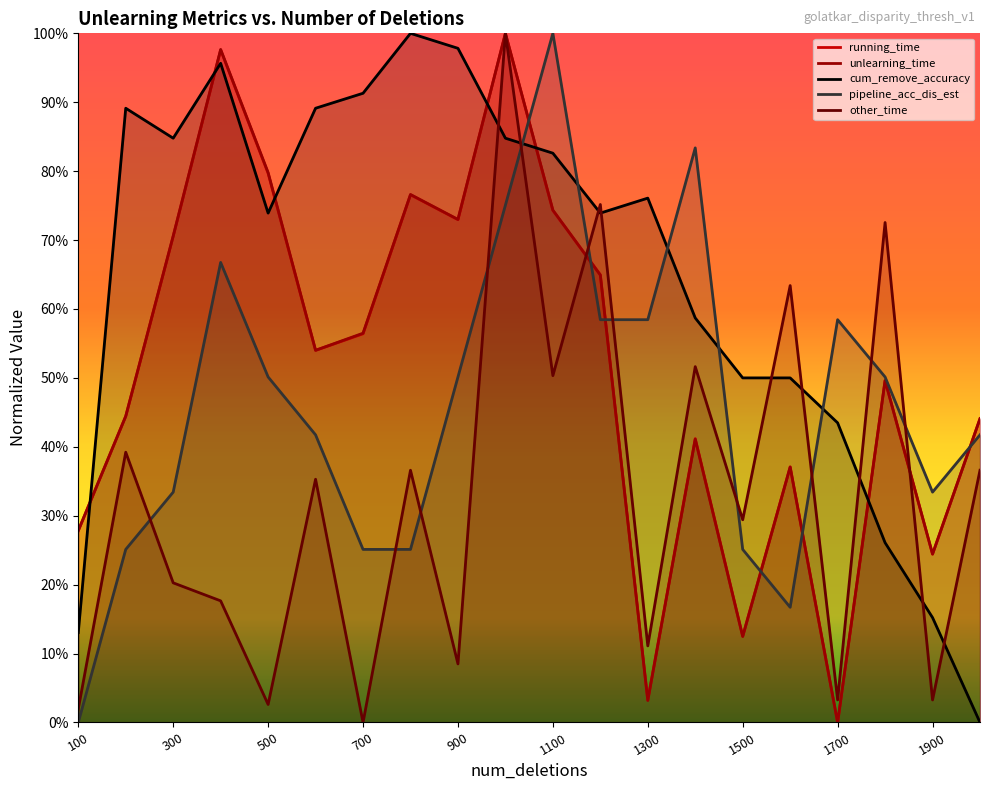

Reading left to right, what are all the values shown in this chart?

running_time: 0.3	0.4	0.7	1.0	0.8	0.5	0.6	0.8	0.7	1.0	0.7	0.6	0.0	0.4	0.1	0.4	0.0	0.5	0.2	0.4
unlearning_time: 0.3	0.4	0.7	1.0	0.8	0.5	0.6	0.8	0.7	1.0	0.7	0.6	0.0	0.4	0.1	0.4	0.0	0.5	0.2	0.4
cum_remove_accuracy: 0.1	0.9	0.8	1.0	0.7	0.9	0.9	1.0	1.0	0.8	0.8	0.7	0.8	0.6	0.5	0.5	0.4	0.3	0.2	0.0
pipeline_acc_dis_est: 0.0	0.3	0.3	0.7	0.5	0.4	0.3	0.3	0.5	0.8	1.0	0.6	0.6	0.8	0.3	0.2	0.6	0.5	0.3	0.4
other_time: 0.0	0.4	0.2	0.2	0.0	0.4	0.0	0.4	0.1	1.0	0.5	0.8	0.1	0.5	0.3	0.6	0.0	0.7	0.0	0.4